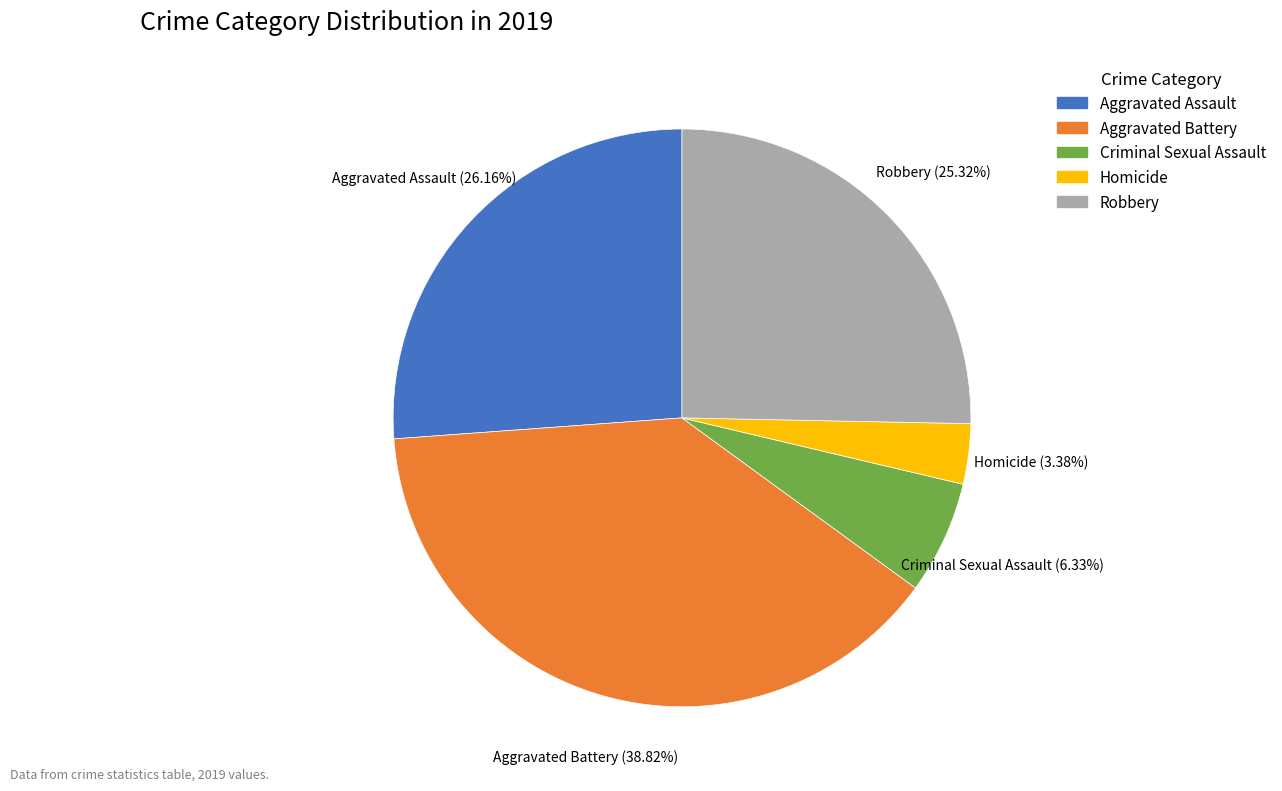

Is there a majority slice in this chart?

No